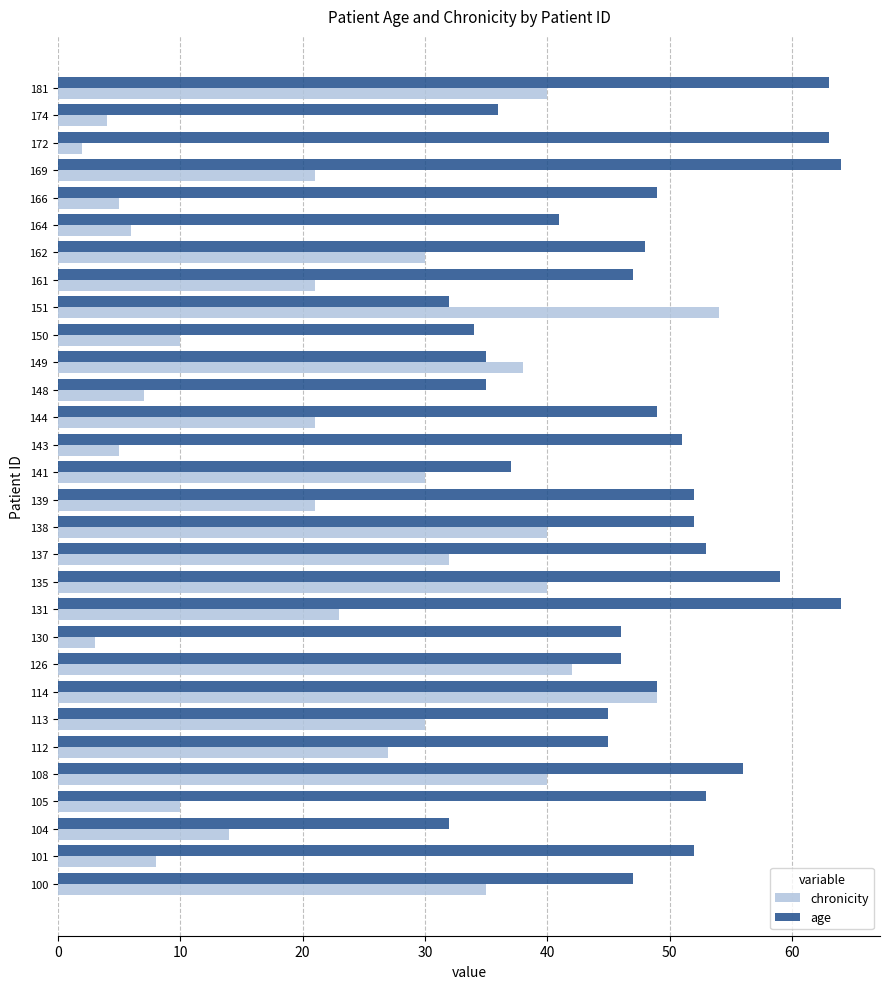

What is the maximum value shown in the chart?

64